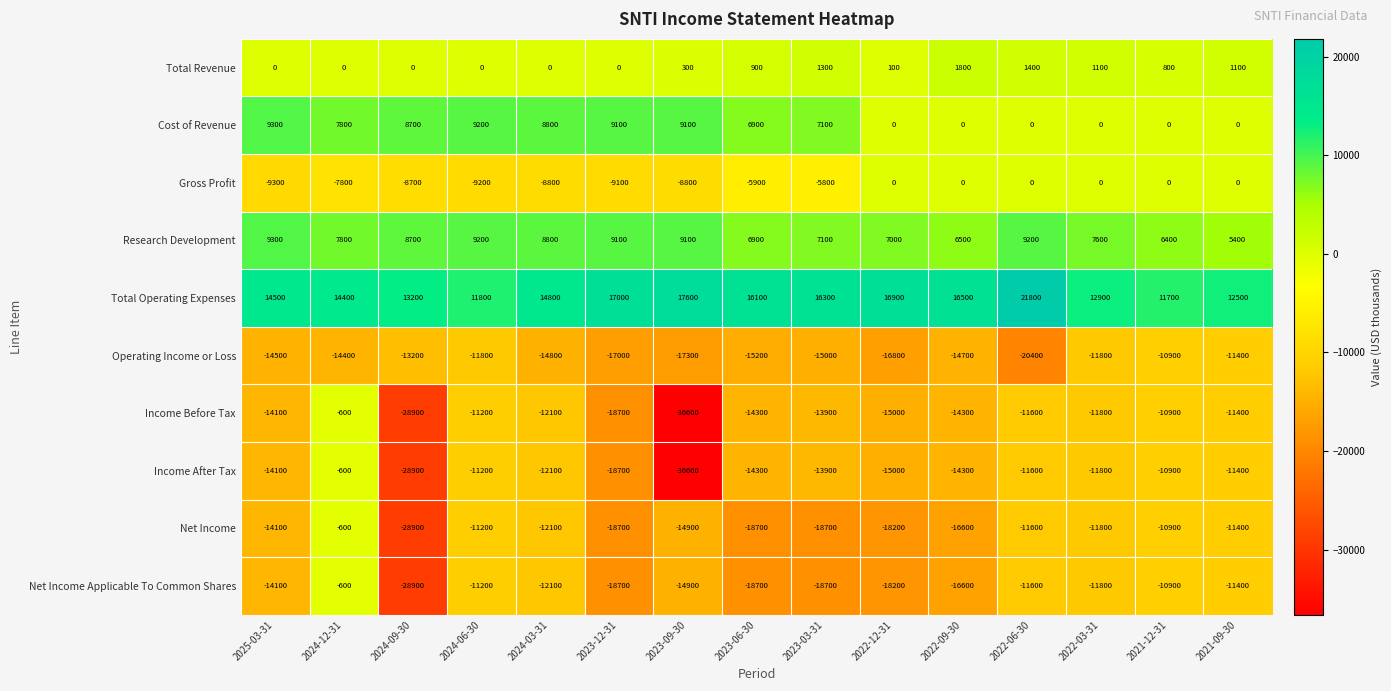

What is the approximate value of Operating Income or Loss at 2023-03-31?

-15000